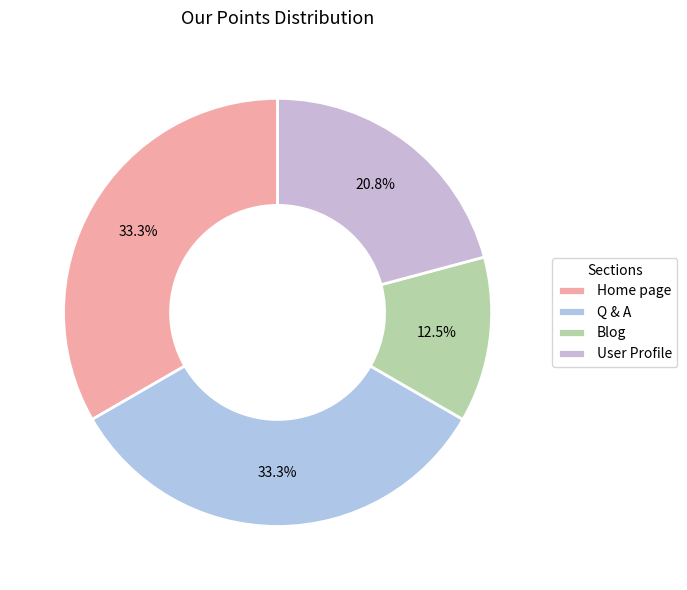

Approximately how many times larger is the value at Q & A compared to User Profile?

1.6